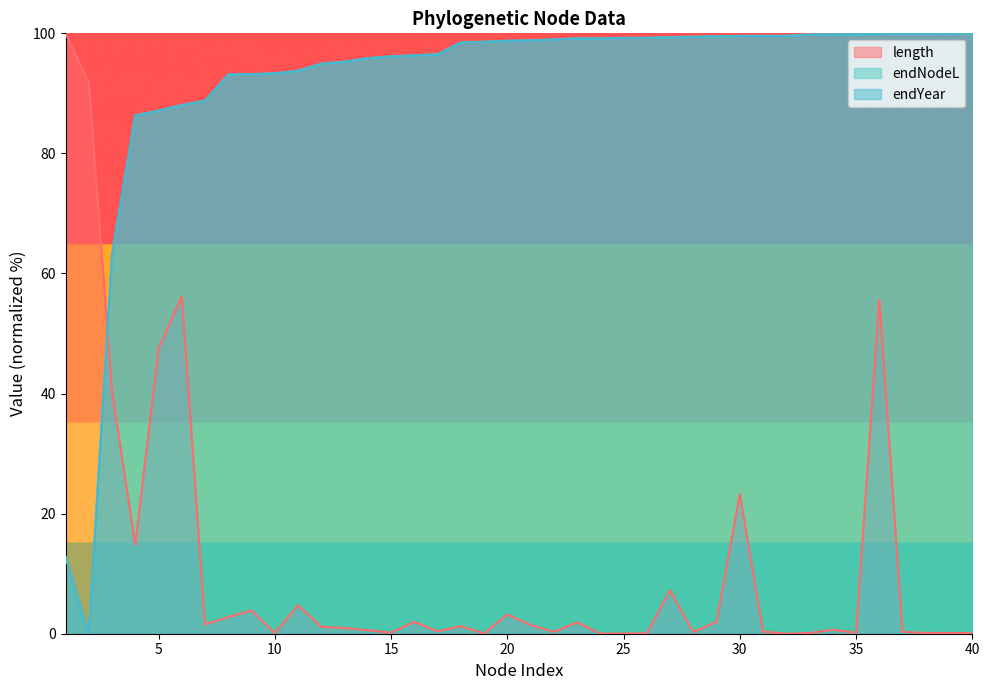

What is the greatest value displayed?

100.0